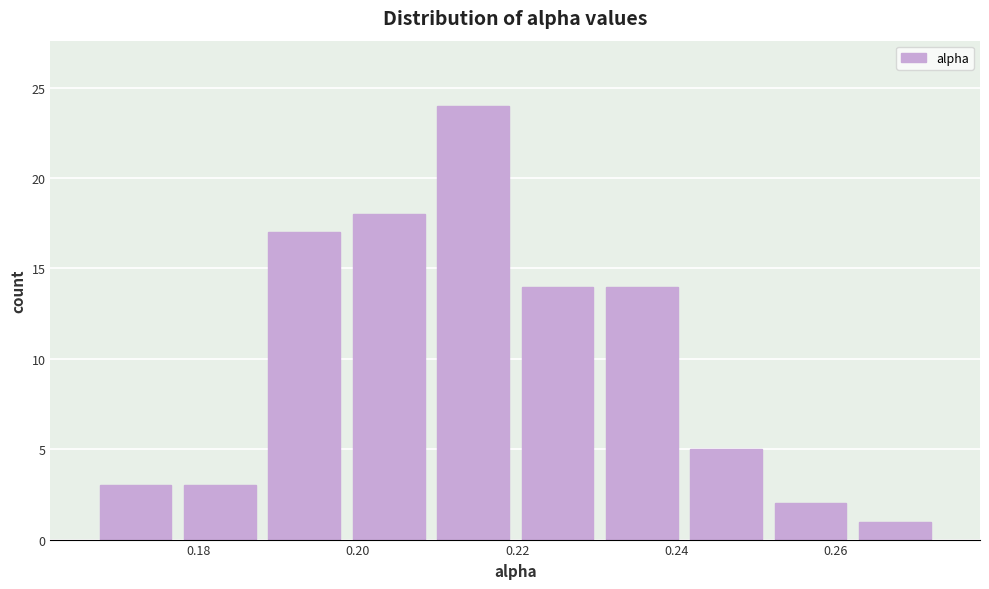

Reading left to right, list every bar in this chart as the range it spans on the x-axis followed by its height. Neither the bar edges nor the heights are printed on the chart, so give them approximately, as read against the axes.

0.166 to 0.178: 3
0.178 to 0.188: 3
0.188 to 0.198: 17
0.198 to 0.210: 18
0.210 to 0.220: 24
0.220 to 0.230: 14
0.230 to 0.240: 14
0.240 to 0.252: 5
0.252 to 0.262: 2
0.262 to 0.272: 1